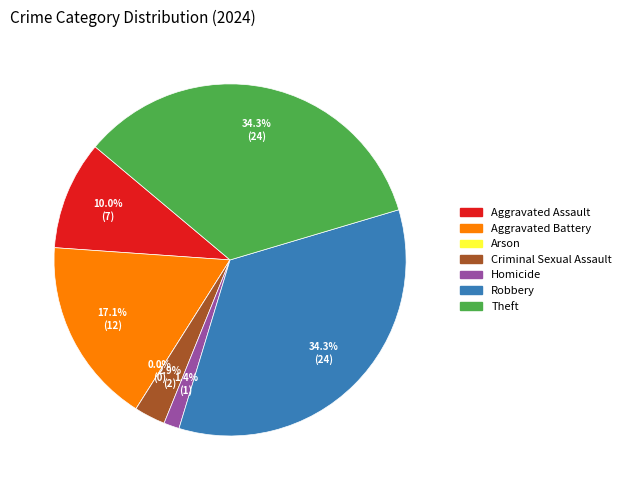

Rank the categories by value from highest to lowest.

Robbery, Theft, Aggravated Battery, Aggravated Assault, Criminal Sexual Assault, Homicide, Arson